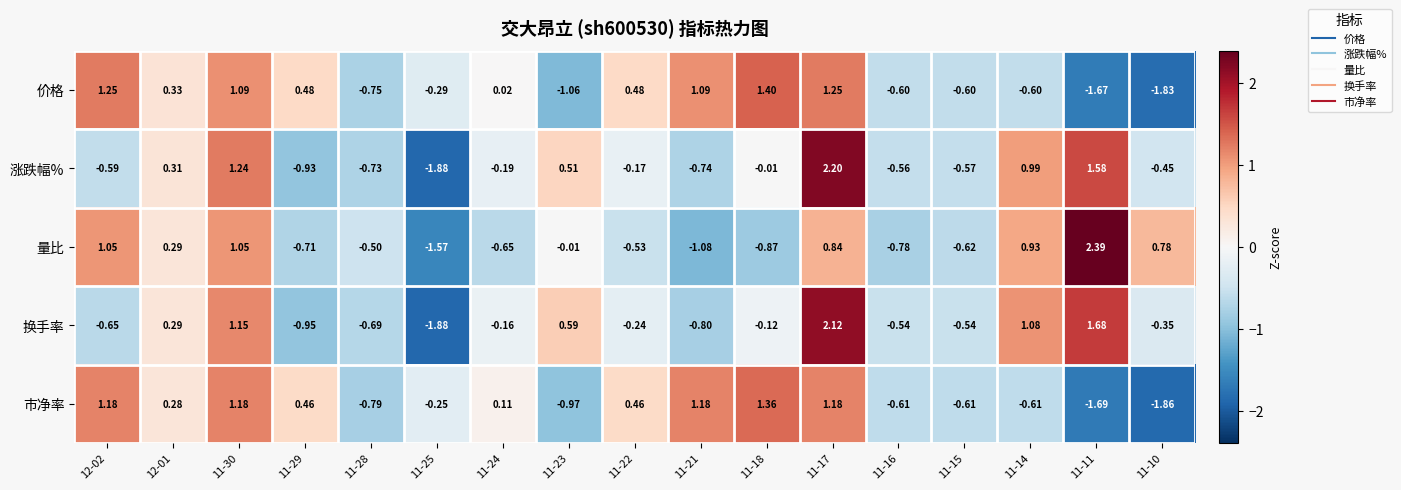

Which series has the widest spread of values?

涨跌幅%